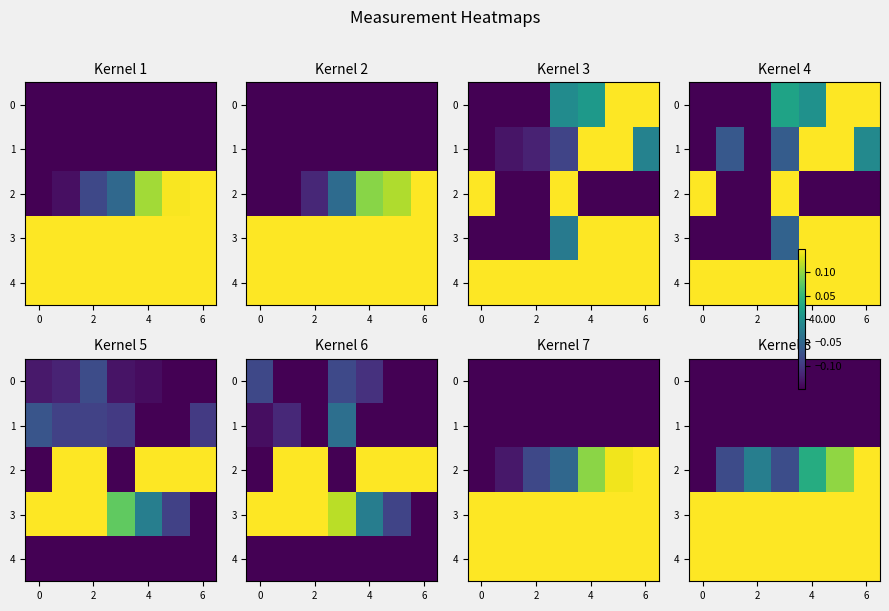

Count the number of categories in the chart.

7